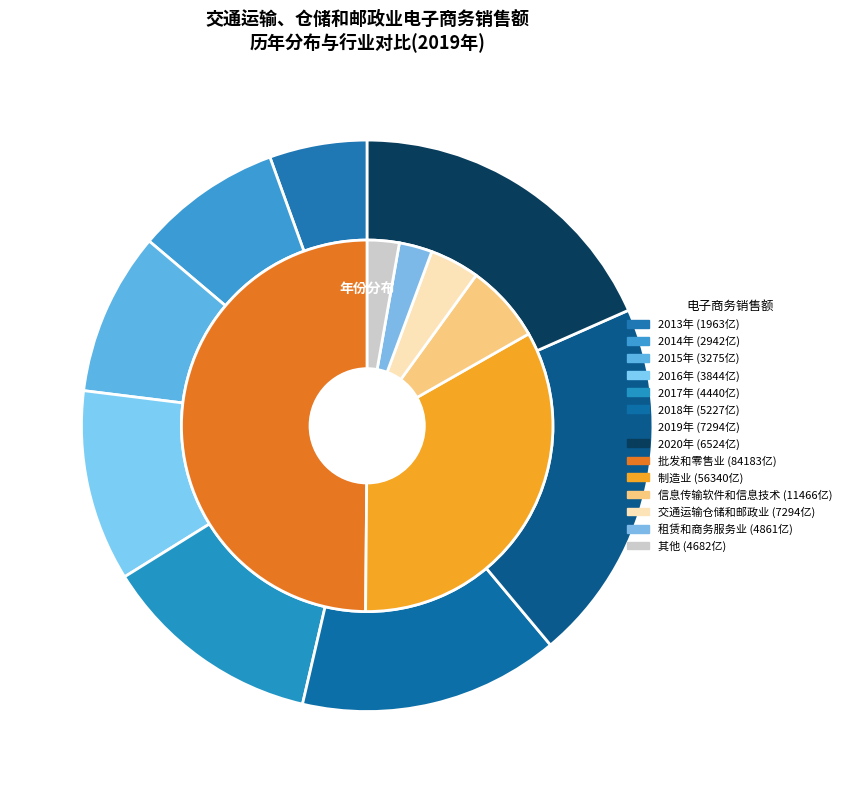

What is the ratio of the value at 2017年 to the value at 2015年?

1.4